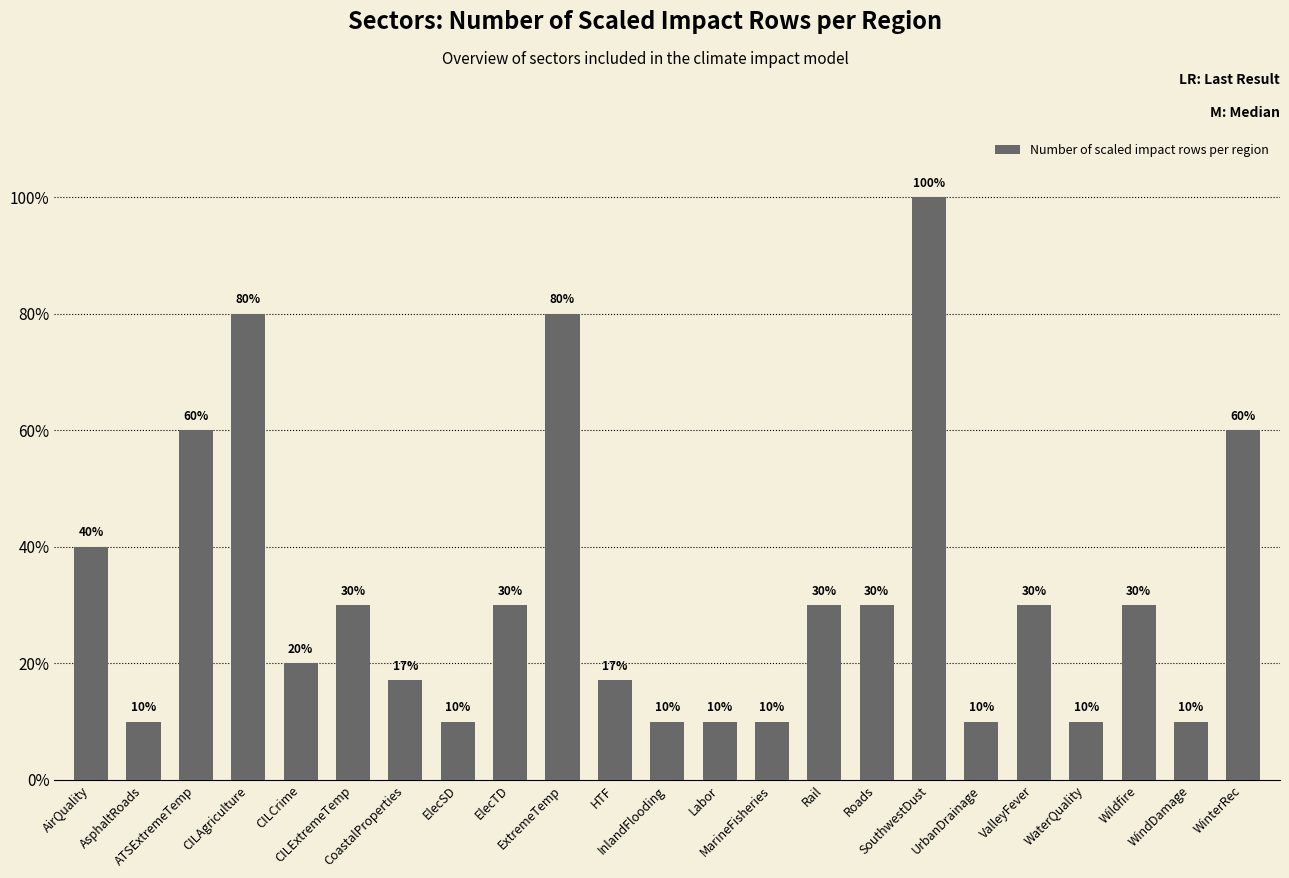

Which label corresponds to the largest value in the chart?

SouthwestDust